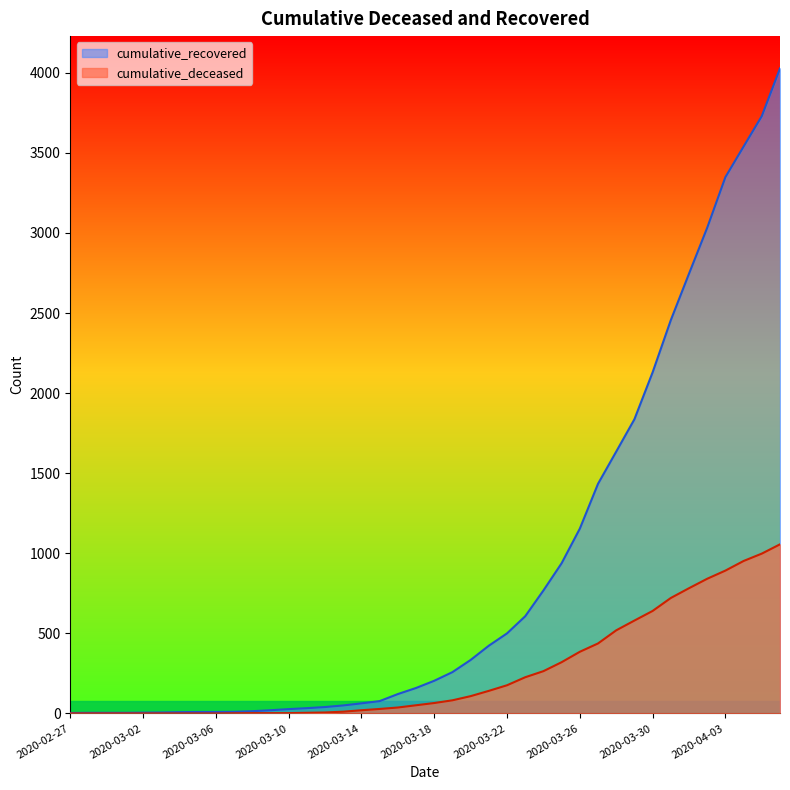

How many distinct data groups are displayed?

2